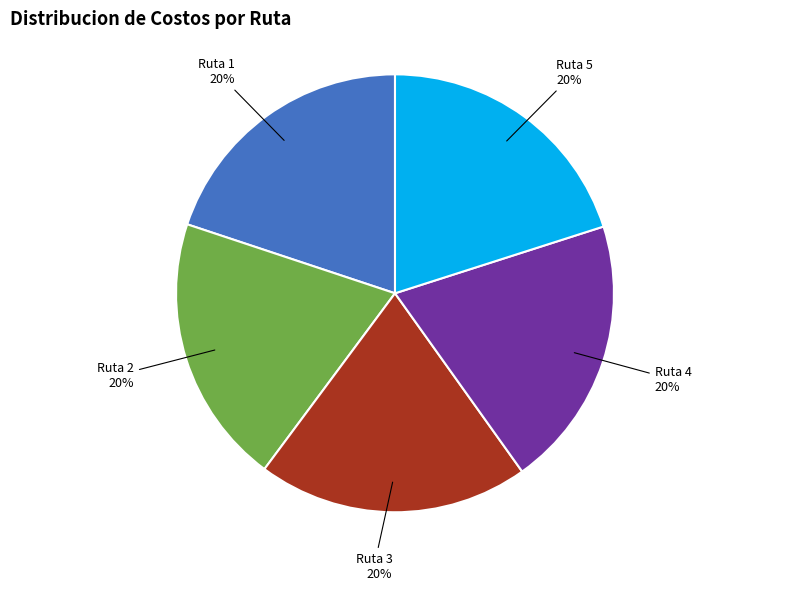

Count the number of slices in the pie.

5